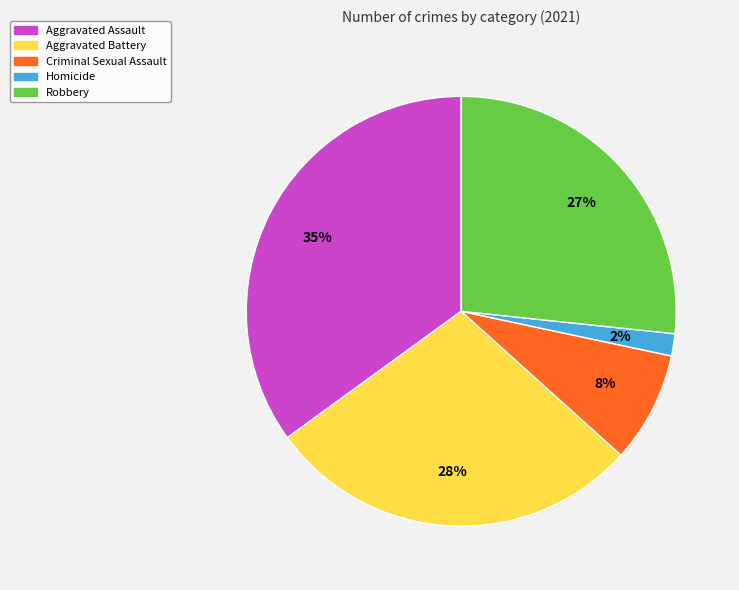

Approximately how many times larger is the value at Aggravated Assault compared to Robbery?

1.3